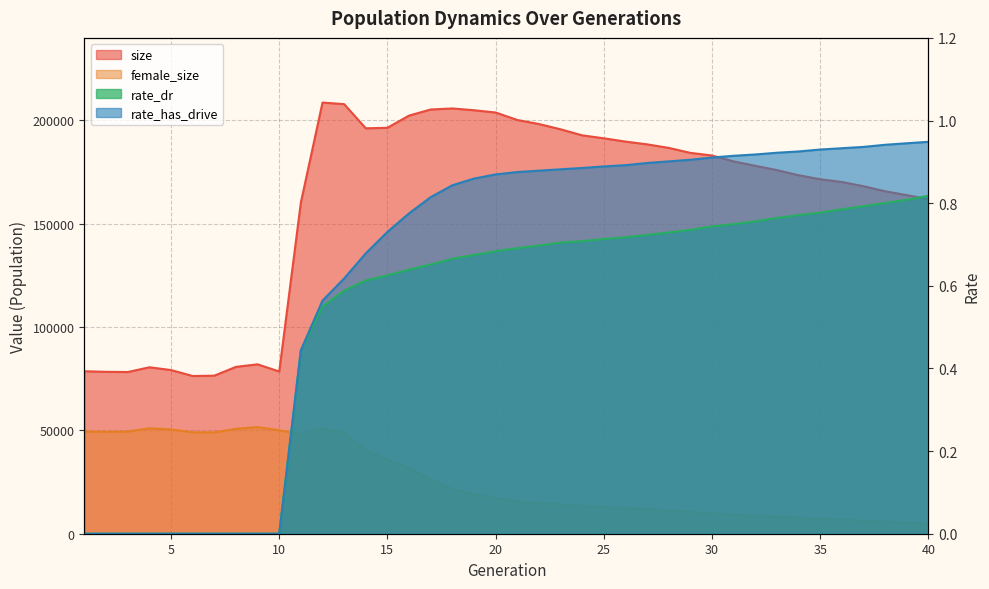

Is the value of female_size at 29 greater than the value of rate_dr at 15?

Yes